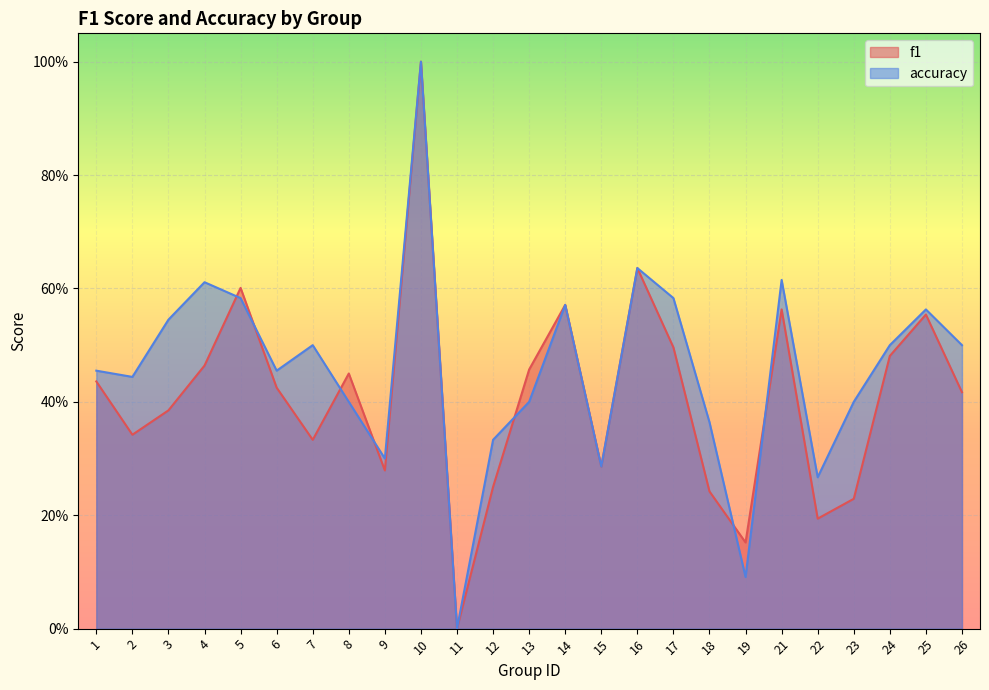

List the labels in order of f1 value, largest first.

10, 16, 5, 14, 21, 25, 17, 24, 4, 13, 8, 1, 6, 26, 3, 2, 7, 15, 9, 12, 18, 23, 22, 19, 11